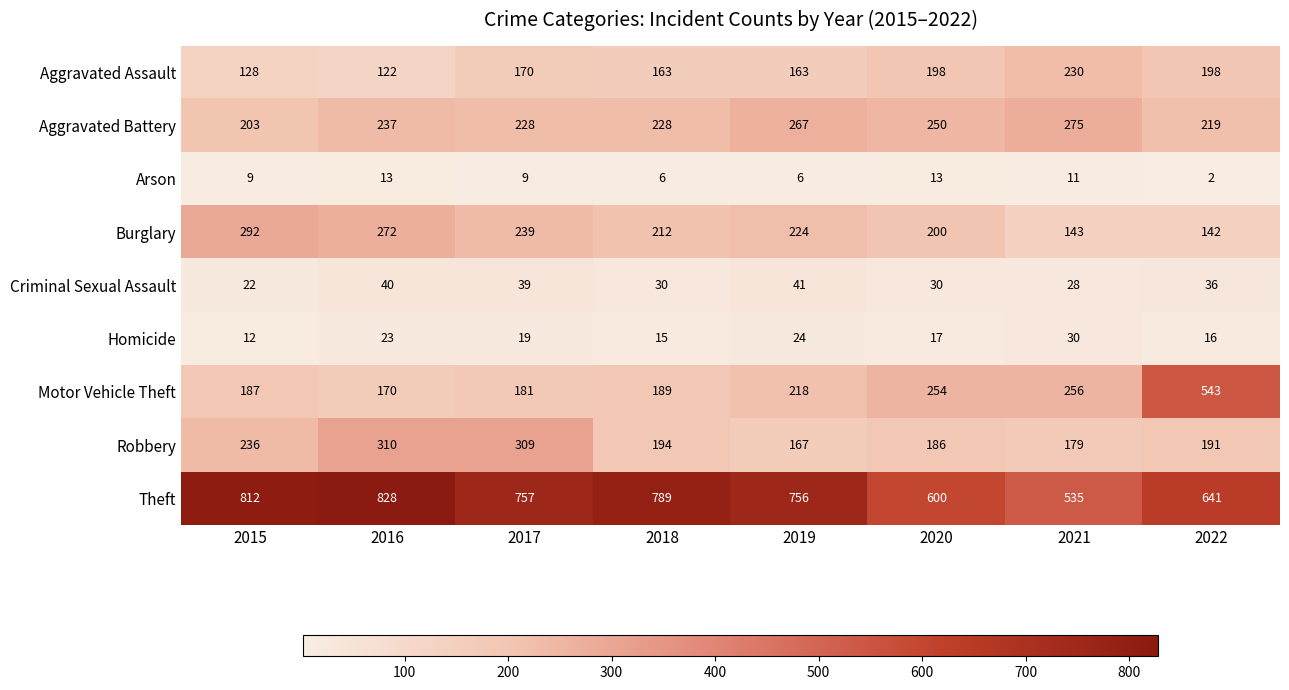

At which category is the sum across all series the highest?

2016